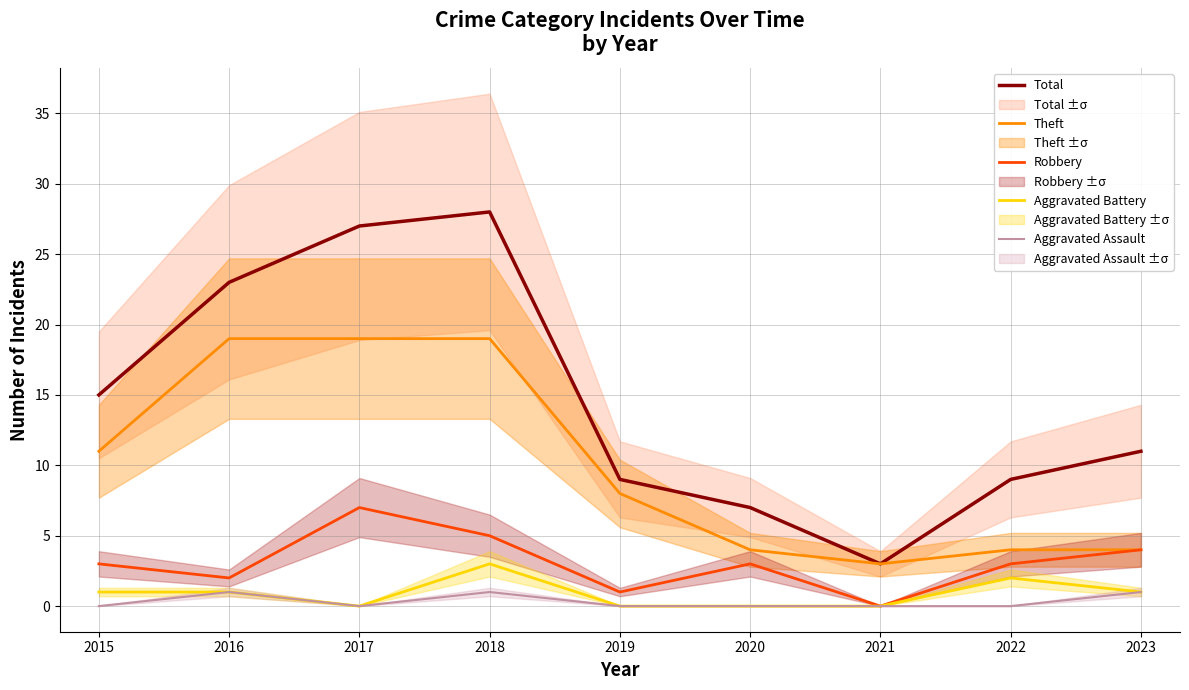

Rank the categories by Aggravated Assault value from highest to lowest.

2016, 2018, 2023, 2015, 2017, 2019, 2020, 2021, 2022